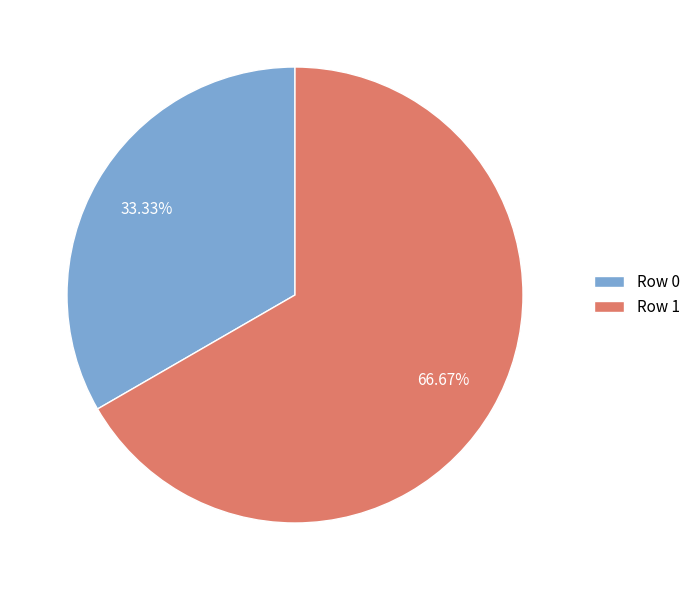

To the nearest percent, what percentage of the pie is Row 0?

33%